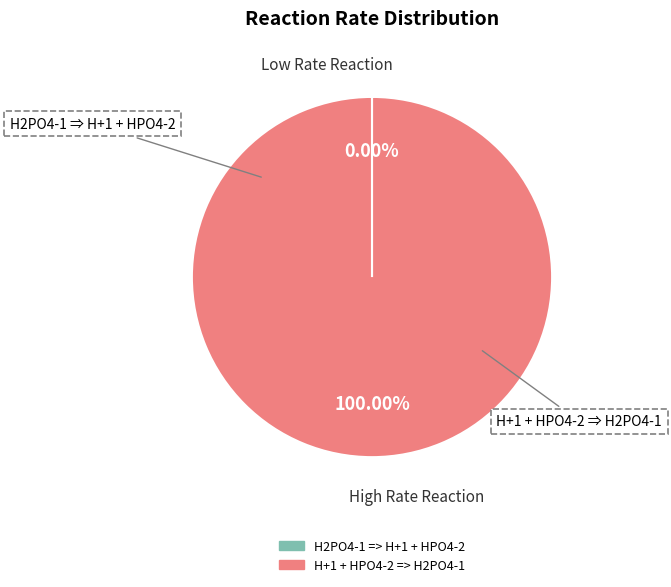

Which slice represents more than half of the pie?

H+1 + HPO4-2 => H2PO4-1